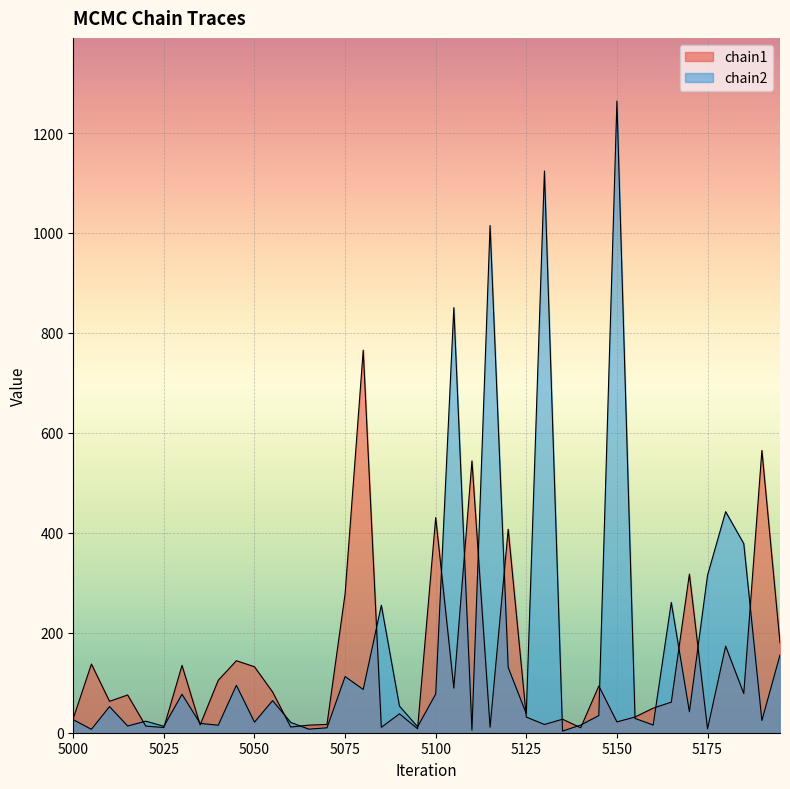

Where is chain1 nearest to the value 386?

5120